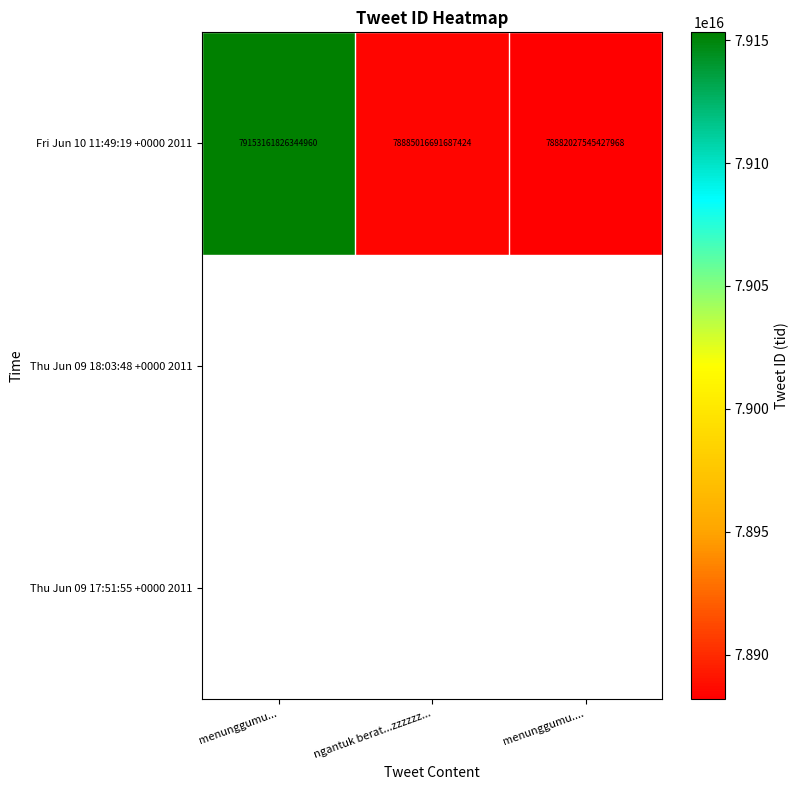

The value at ngantuk berat...zzzzzz... is 133806244866016800. True or false?

False